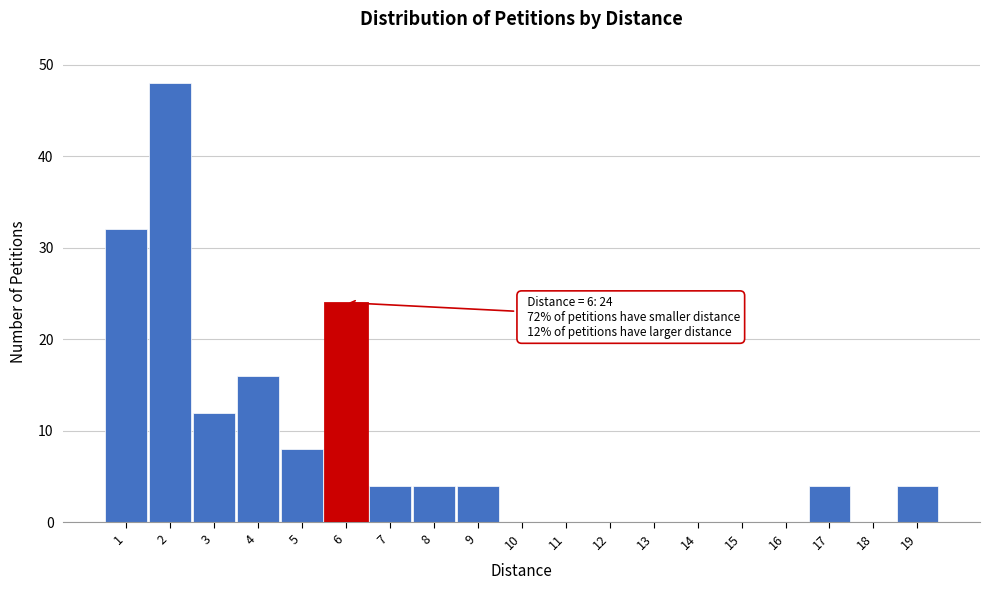

Over which range of the x-axis is the bar tallest?

1.5 to 2.5